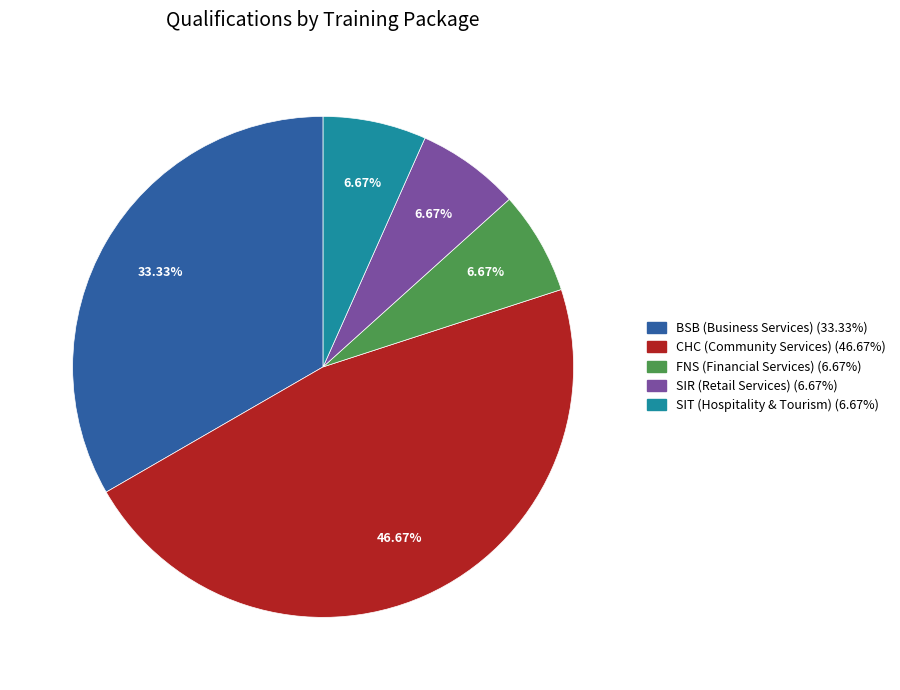

How much of the chart is everything except BSB (Business Services)?

66.7%